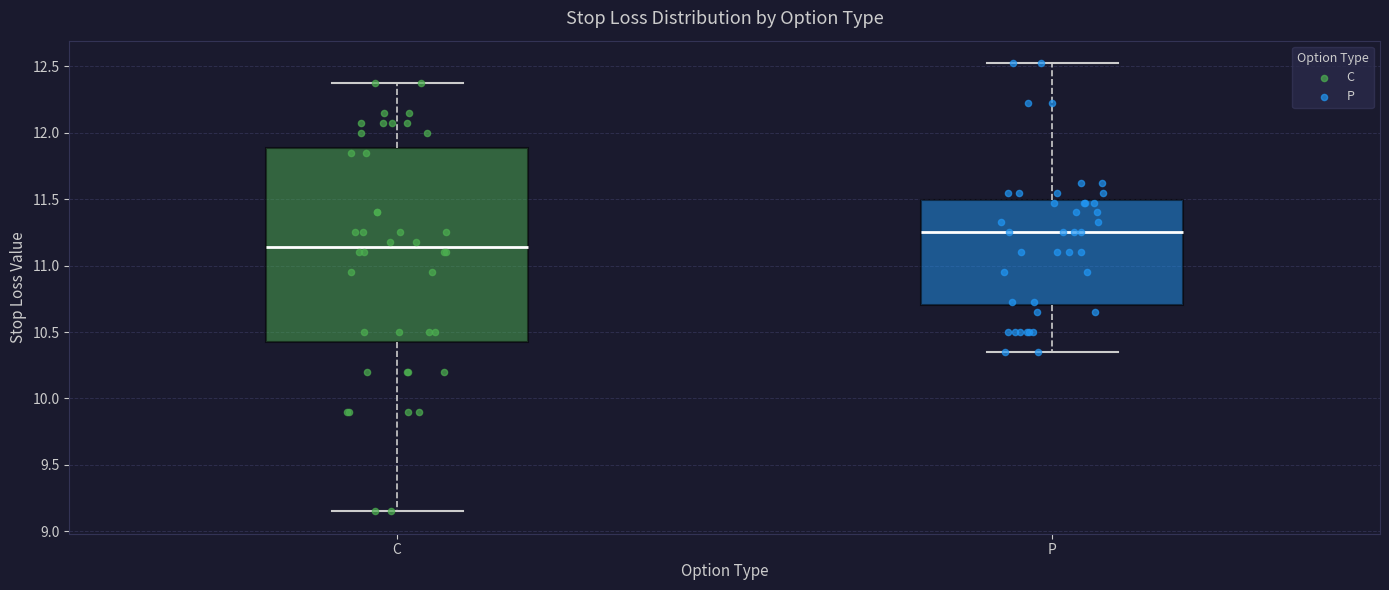

Where is the upper edge of the box for C on the y-axis? The values are not printed on the chart, so give them approximately, as read against the axis.

11.90